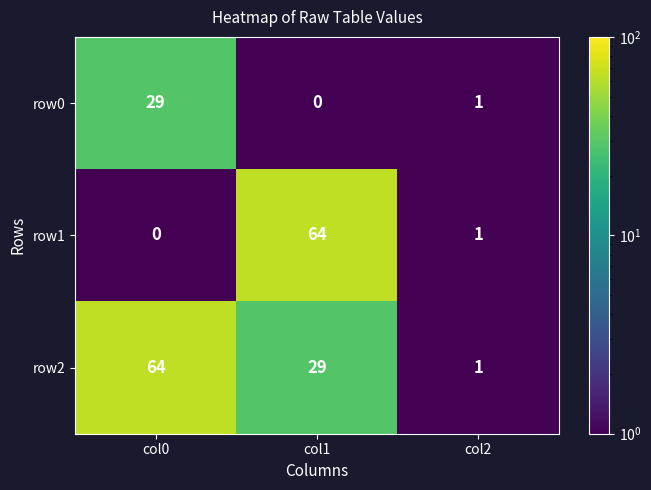

True or false: row0 has a value of -16 at col1.

False